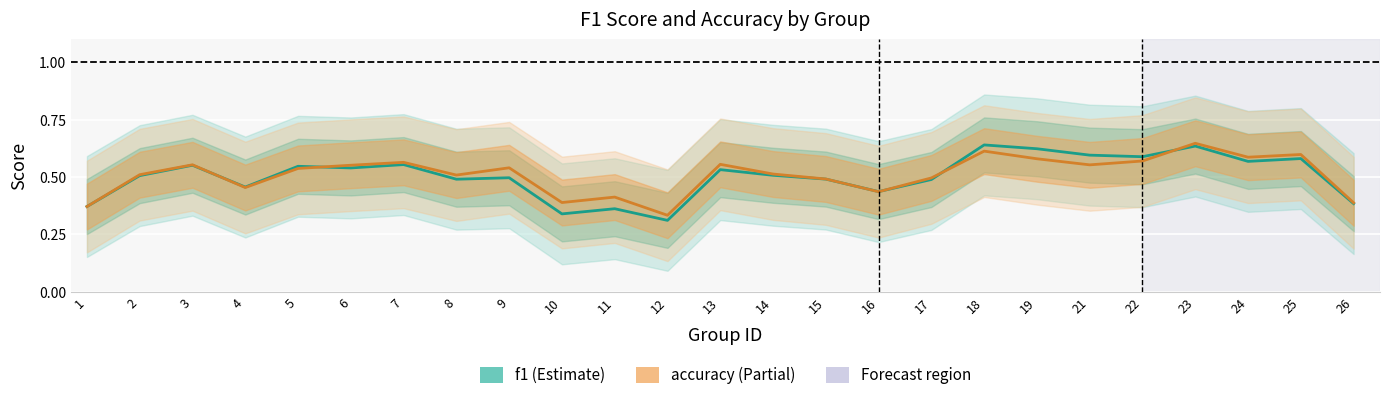

How many lines are shown in the chart?

2